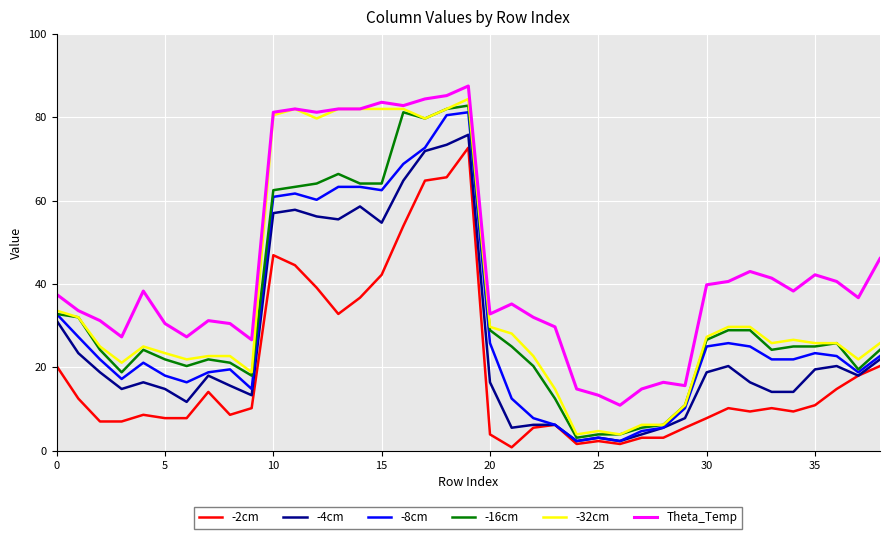

What is the average value of the -4cm series?

26.3